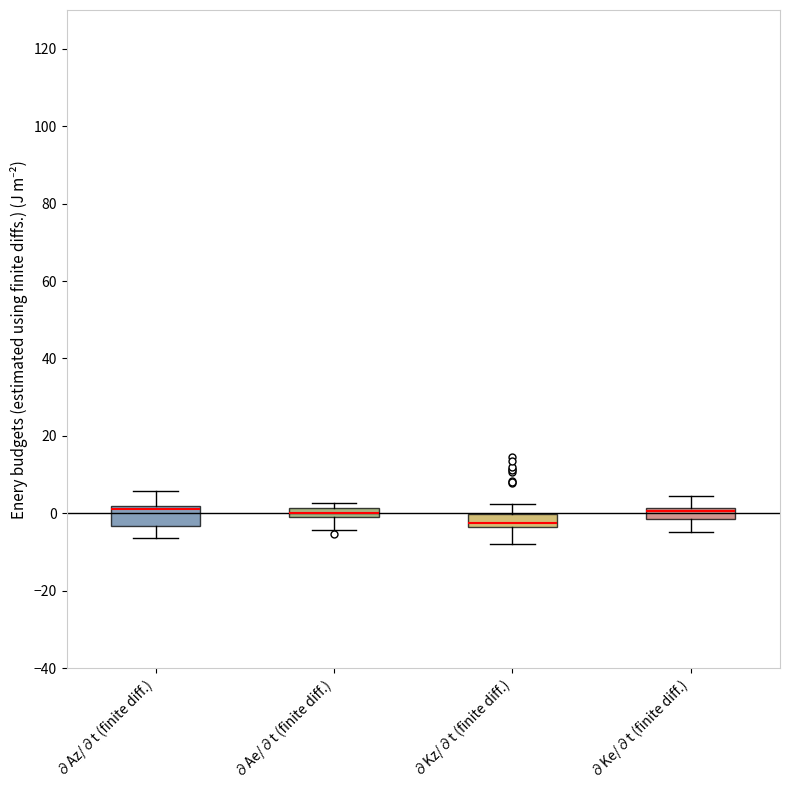

Where does the lower whisker of the box for ∂Az/∂t (finite diff.) end on the y-axis? The values are not printed on the chart, so give them approximately, as read against the axis.

-6